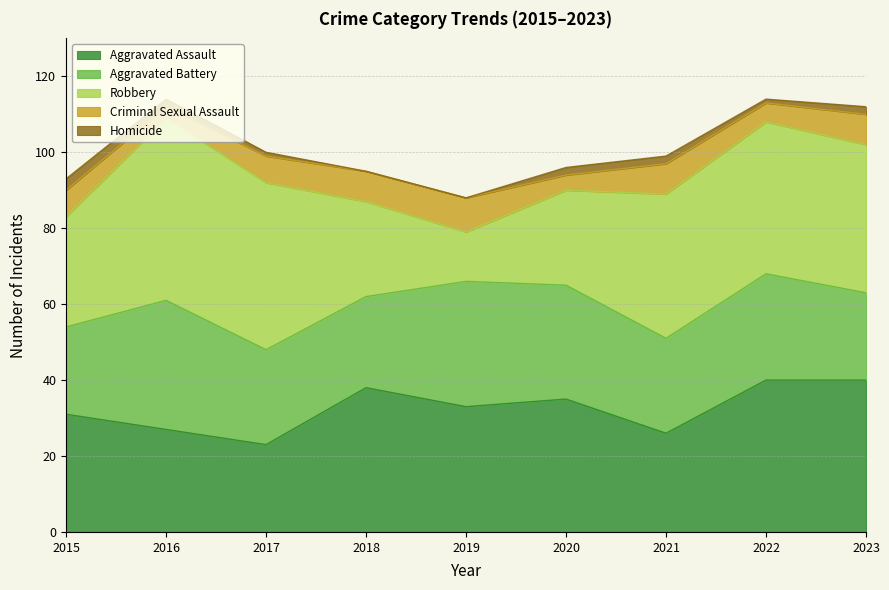

What value does the Homicide series have at 2015?

3